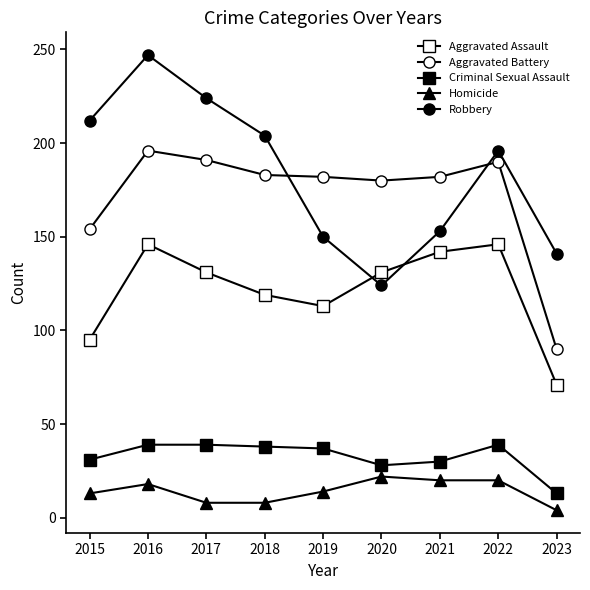

Is this an area chart (filled region under the line)?

No